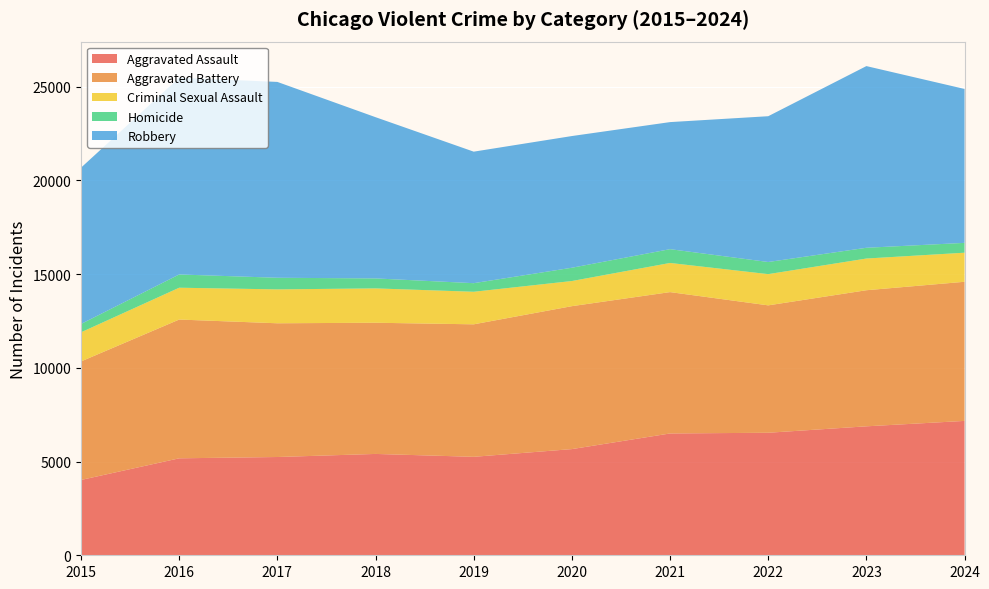

Reading right to left, what are all the values shown in this chart?

Aggravated Assault: 2024=7169	2023=6880	2022=6537	2021=6499	2020=5665	2019=5253	2018=5407	2017=5243	2016=5173	2015=4019
Aggravated Battery: 2024=7423	2023=7261	2022=6797	2021=7542	2020=7626	2019=7069	2018=6999	2017=7135	2016=7404	2015=6323
Criminal Sexual Assault: 2024=1551	2023=1691	2022=1666	2021=1555	2020=1341	2019=1737	2018=1833	2017=1808	2016=1698	2015=1554
Homicide: 2024=525	2023=574	2022=647	2021=736	2020=709	2019=458	2018=532	2017=620	2016=707	2015=445
Robbery: 2024=8211	2023=9693	2022=7778	2021=6779	2020=7026	2019=7017	2018=8602	2017=10449	2016=10496	2015=8339